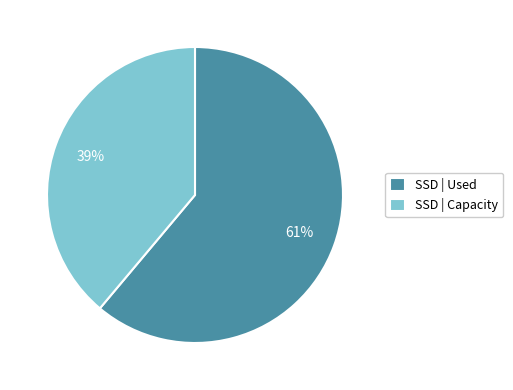

Which has a higher value, SSD | Capacity or SSD | Used?

SSD | Used